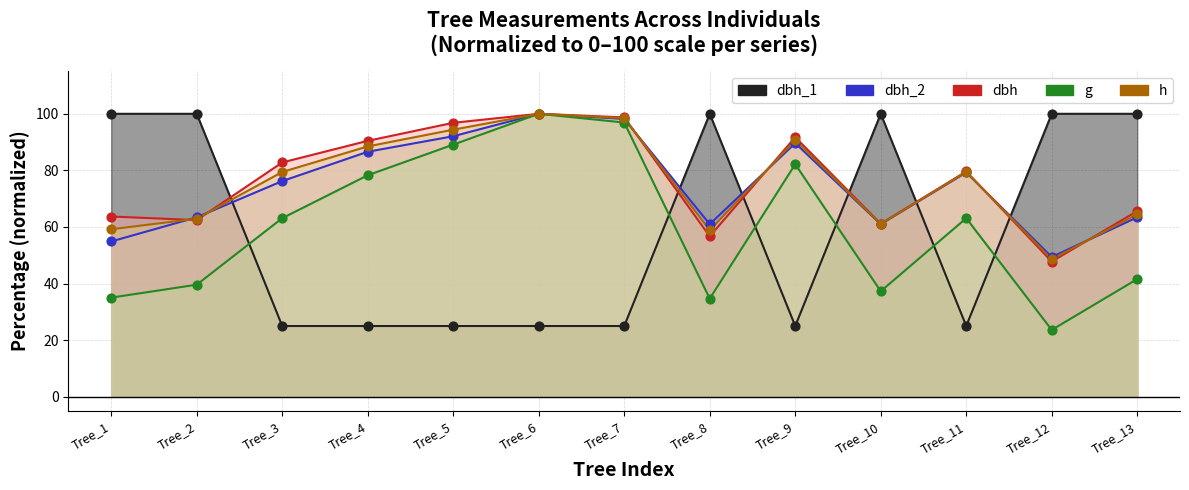

What is the total value across all series at Tree_12?

269.4